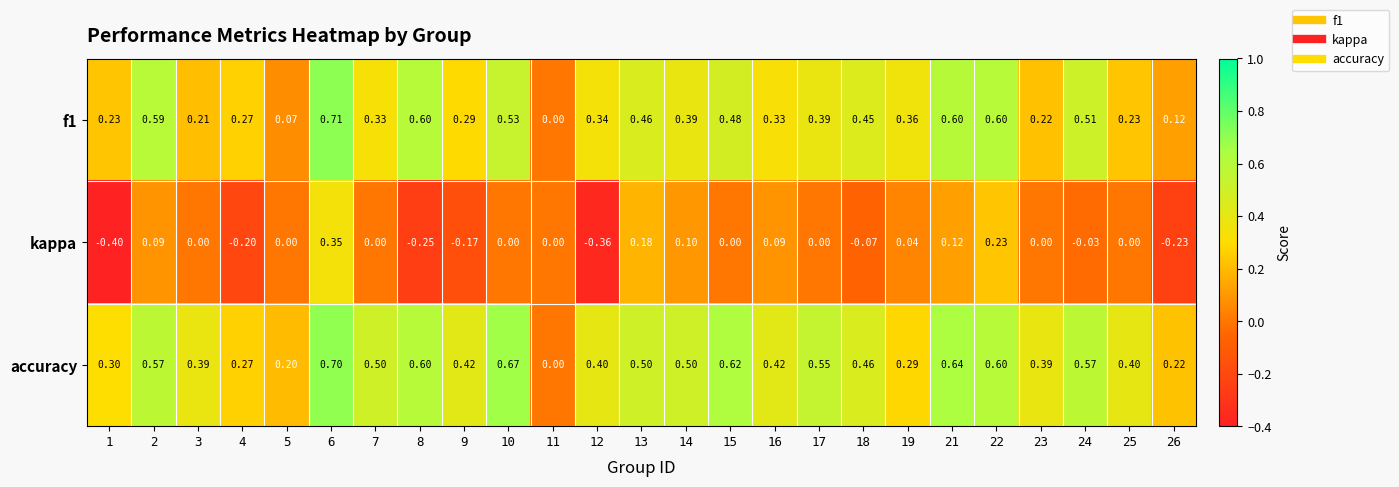

Which series has the largest range (max minus min)?

kappa